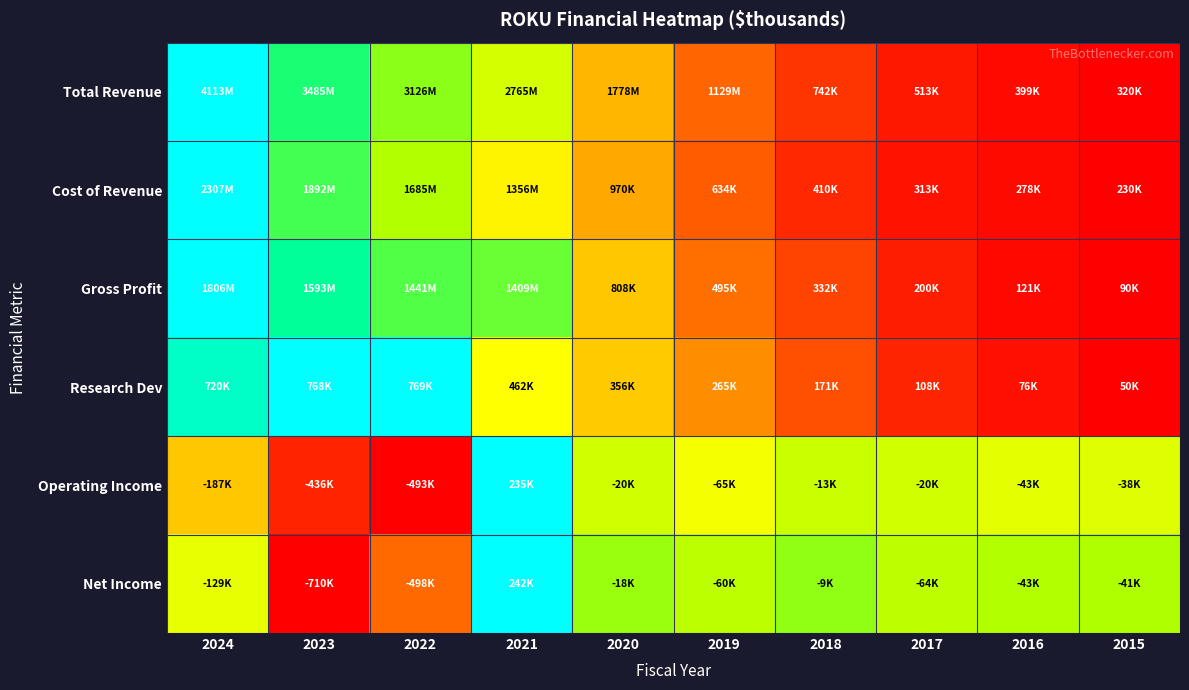

Reading left to right, what are all the values shown in this chart?

Total Revenue: 2024=1.0	2023=0.8	2022=0.7	2021=0.6	2020=0.4	2019=0.2	2018=0.1	2017=0.1	2016=0.0	2015=0.0
Cost of Revenue: 2024=1.0	2023=0.8	2022=0.7	2021=0.5	2020=0.4	2019=0.2	2018=0.1	2017=0.0	2016=0.0	2015=0.0
Gross Profit: 2024=1.0	2023=0.9	2022=0.8	2021=0.8	2020=0.4	2019=0.2	2018=0.1	2017=0.1	2016=0.0	2015=0.0
Research Dev: 2024=0.9	2023=1.0	2022=1.0	2021=0.6	2020=0.4	2019=0.3	2018=0.2	2017=0.1	2016=0.0	2015=0.0
Operating Income: 2024=0.4	2023=0.1	2022=0.0	2021=1.0	2020=0.6	2019=0.6	2018=0.7	2017=0.7	2016=0.6	2015=0.6
Net Income: 2024=0.6	2023=0.0	2022=0.2	2021=1.0	2020=0.7	2019=0.7	2018=0.7	2017=0.7	2016=0.7	2015=0.7